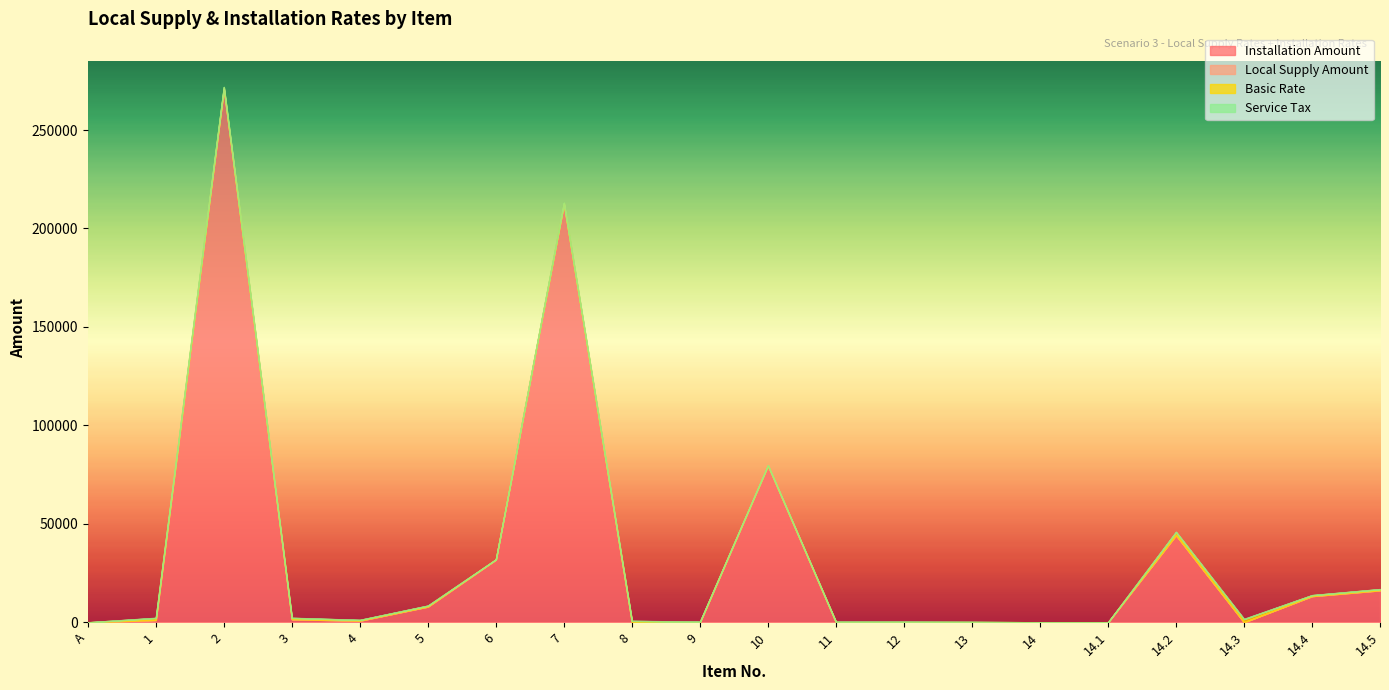

Where is Local Supply Amount nearest to the value 0?

A